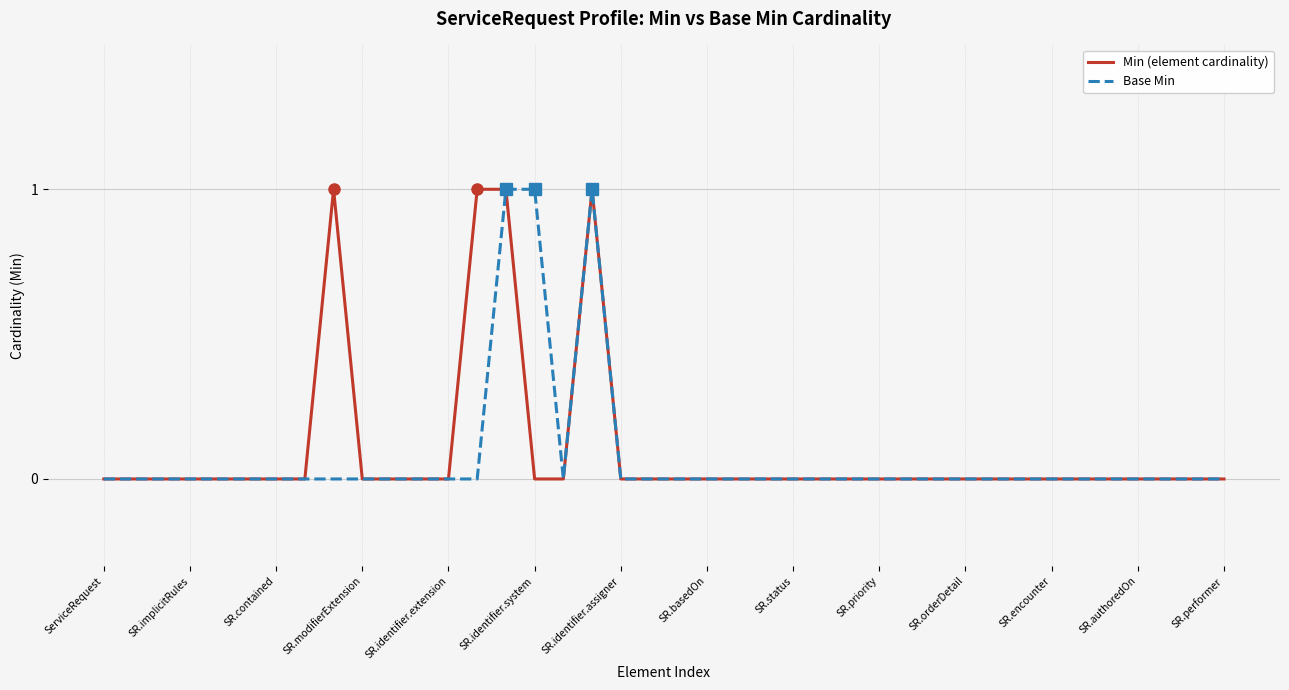

What are all the series names shown in the legend?

Min (element cardinality), Base Min